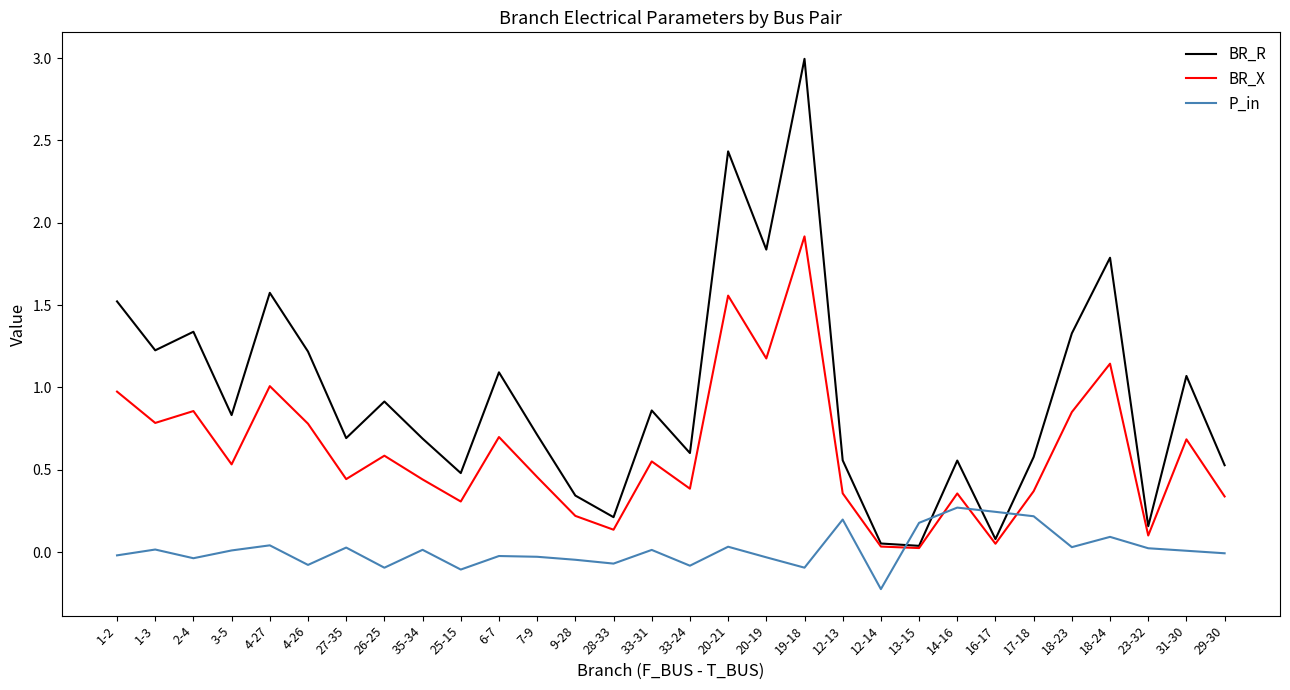

Does the chart have visible grid lines?

No